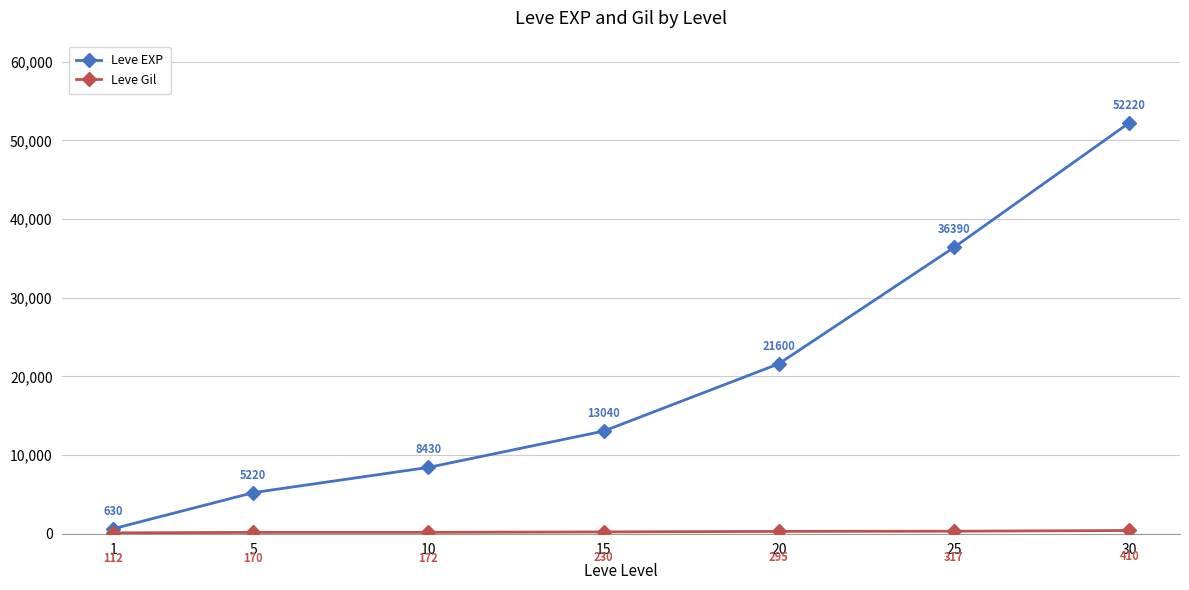

Which series has the largest total across all categories?

Leve EXP